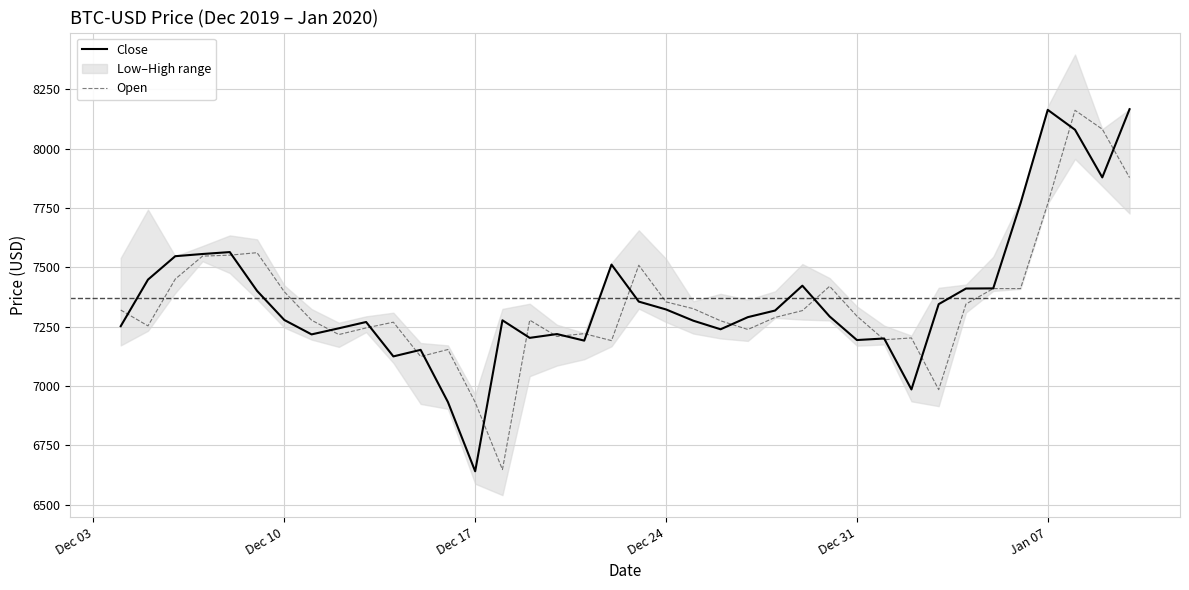

The value of Close at Dec 24 is 11425.3. True or false?

False